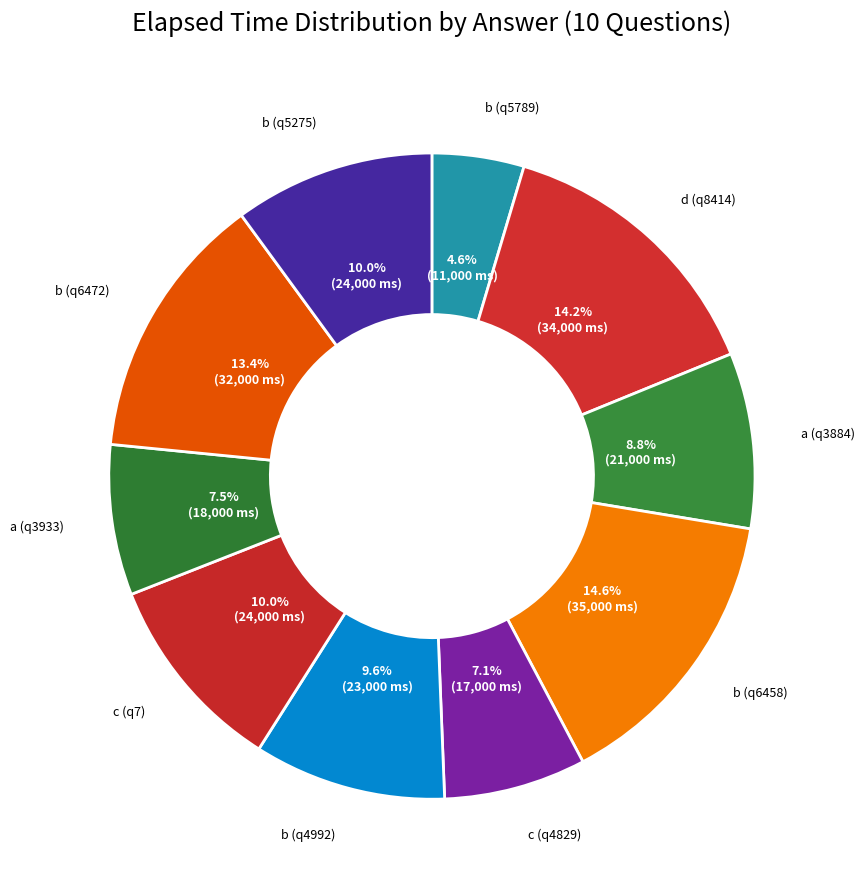

How many segments does this pie chart have?

10